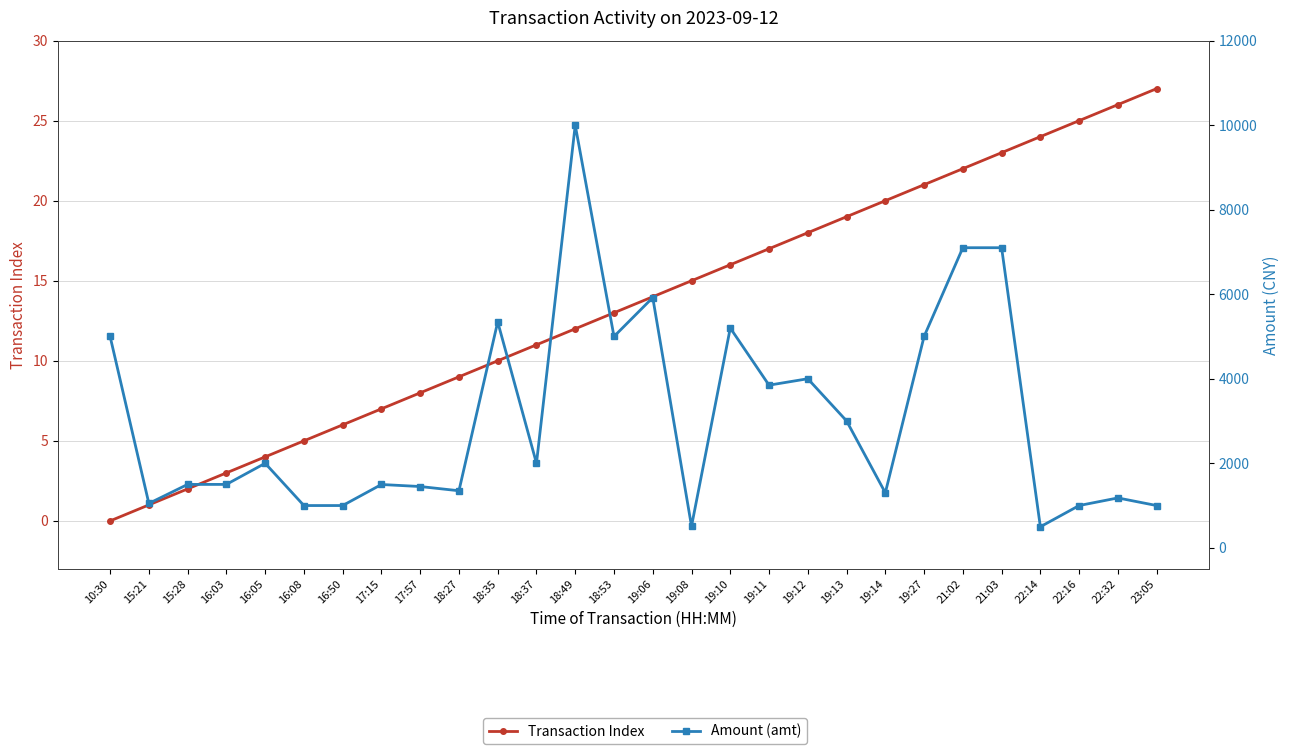

How many interior local valleys does the Amount (amt) series have?

8